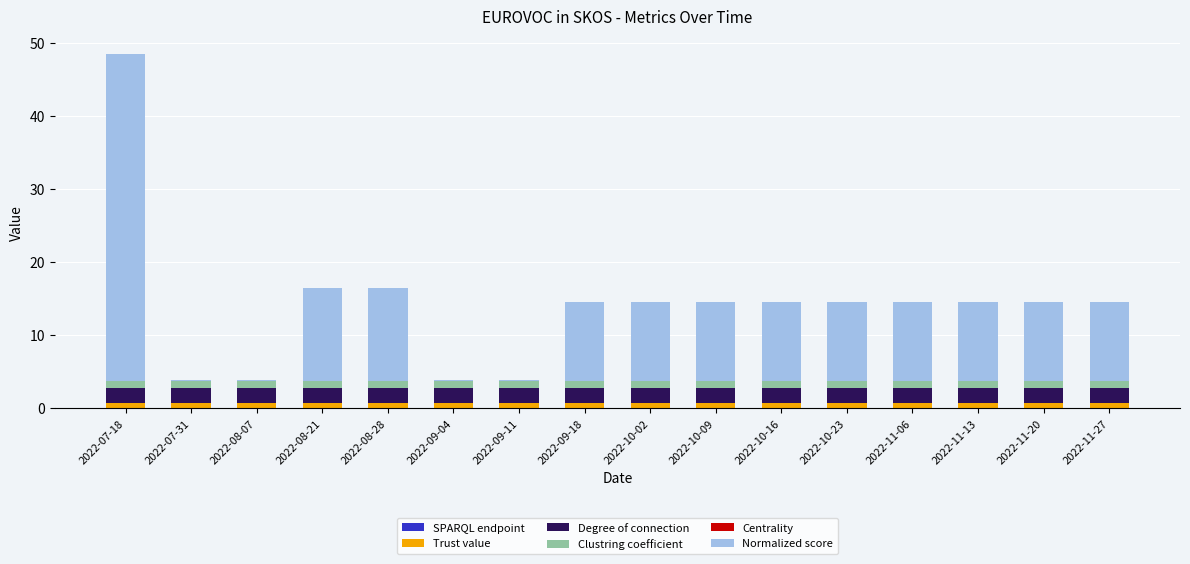

At which category is the sum across all series the highest?

2022-07-18